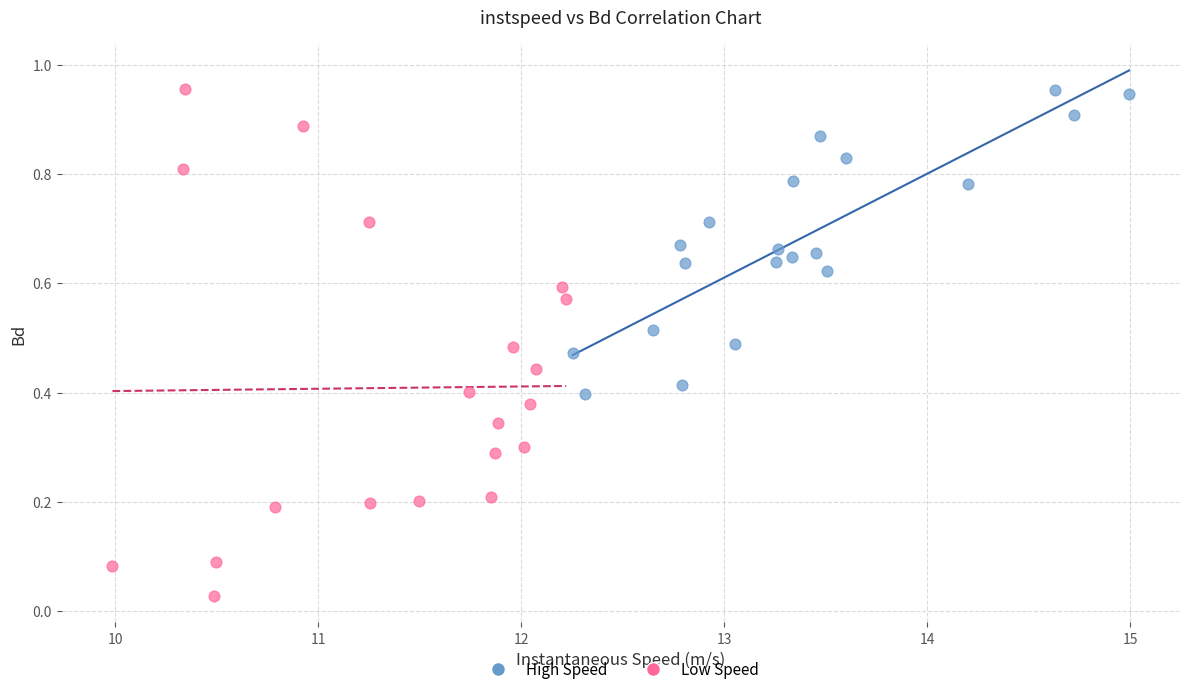

What are all the series names shown in the legend?

High Speed, Low Speed